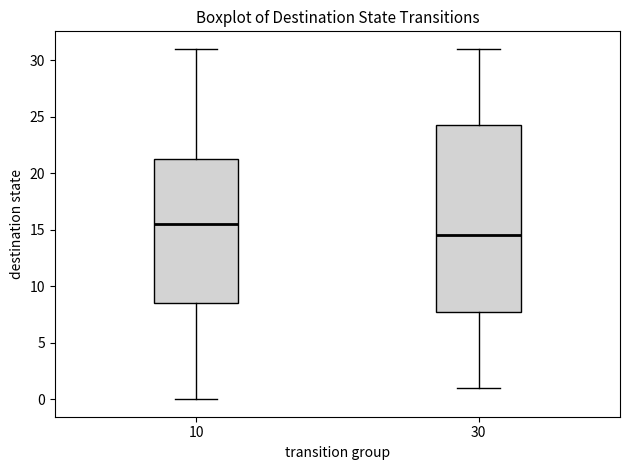

Reading left to right, transcribe this box plot: for each box, give where its median line is, the range the box spans, and where its two whiskers end, as read against the y-axis. The values are not printed on the chart, so give them approximately, as read against the axis.

10: median 15.5, box 8.5 to 21.5, whiskers 0.0 to 31.0
30: median 14.5, box 8.0 to 24.5, whiskers 1.0 to 31.0